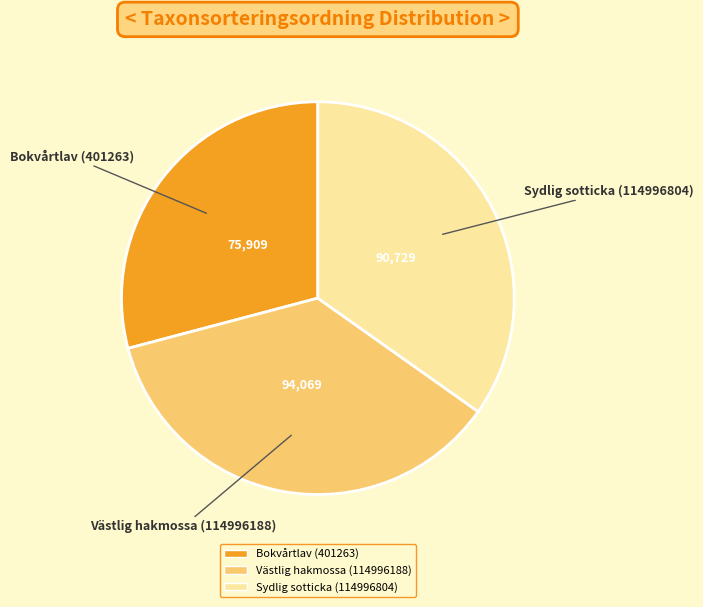

The Bokvårtlav (401263) slice represents 17% of the pie. True or false?

False